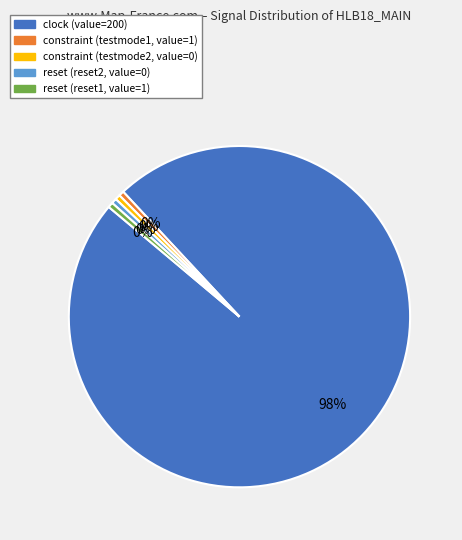

What is the largest slice in the pie chart?

clock (value=200)